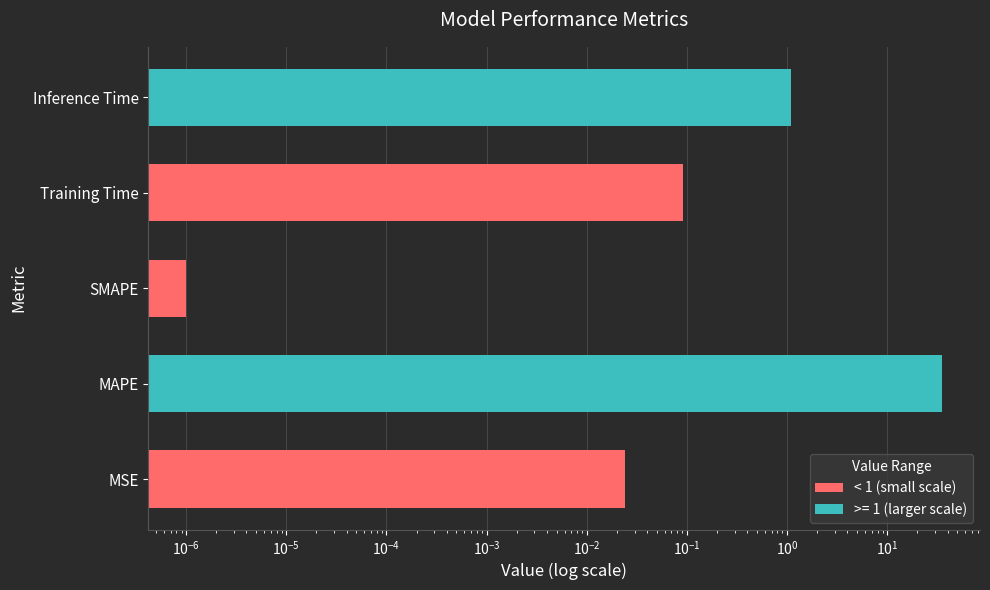

Does the chart contain any negative values?

No